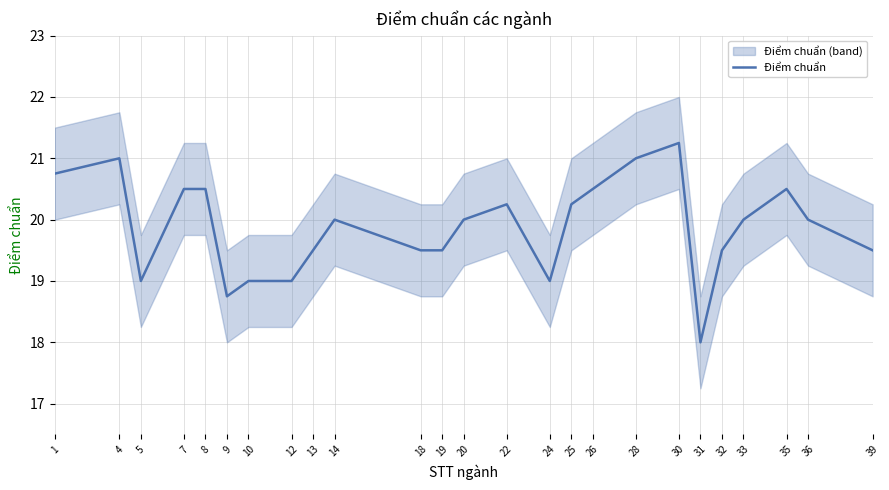

Rank the categories by value from highest to lowest.

30, 4, 28, 1, 7, 8, 26, 35, 22, 25, 14, 20, 33, 36, 13, 18, 19, 32, 39, 5, 10, 12, 24, 9, 31